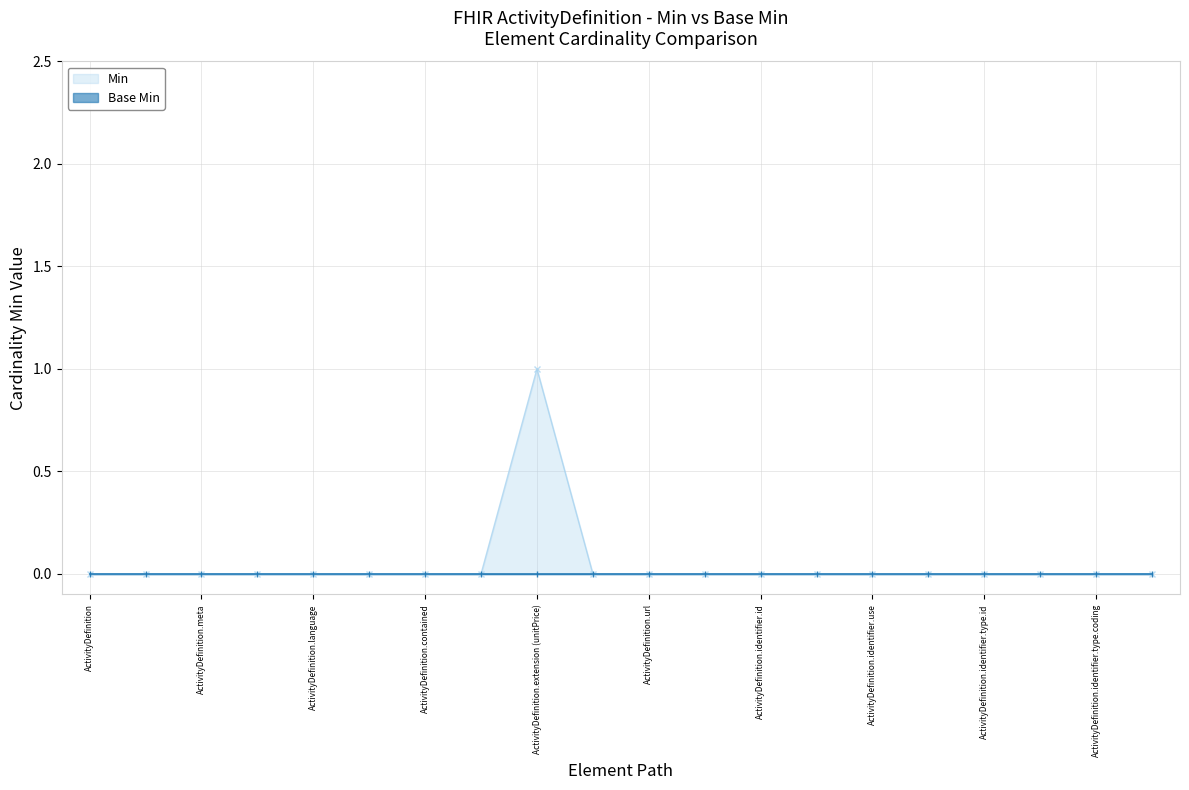

True or false: the data has more than 0 interior local peaks.

True